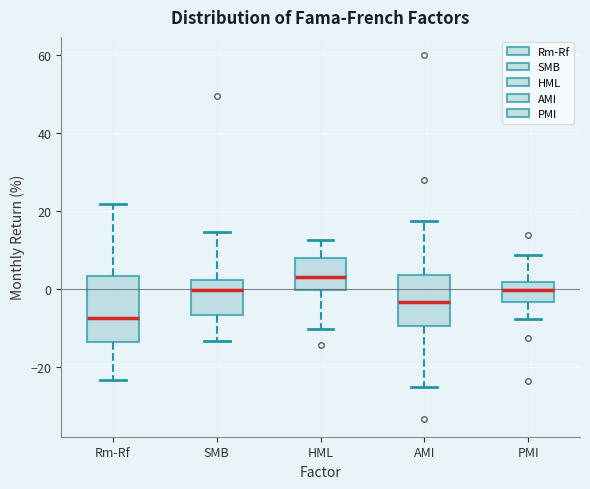

Comparing the boxes themselves (not the whiskers), which one is the tallest?

Rm-Rf